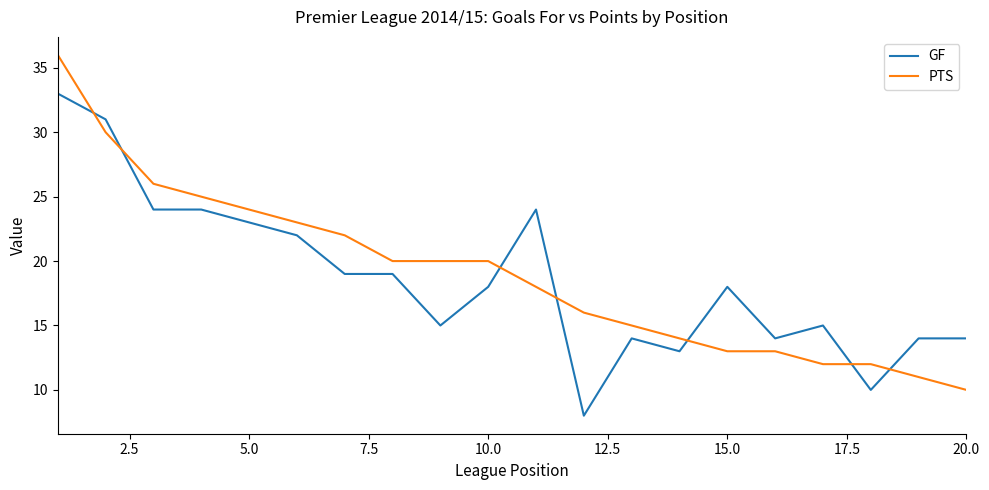

What is the difference between the maximum and minimum values in the PTS series?

26